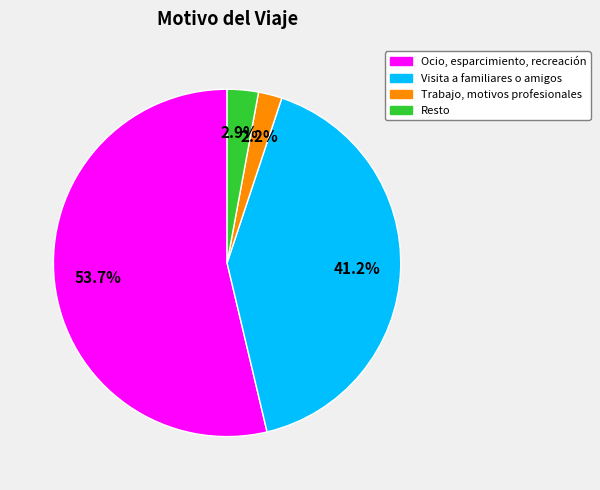

To the nearest percent, what percentage of the pie is Ocio, esparcimiento, recreación?

54%